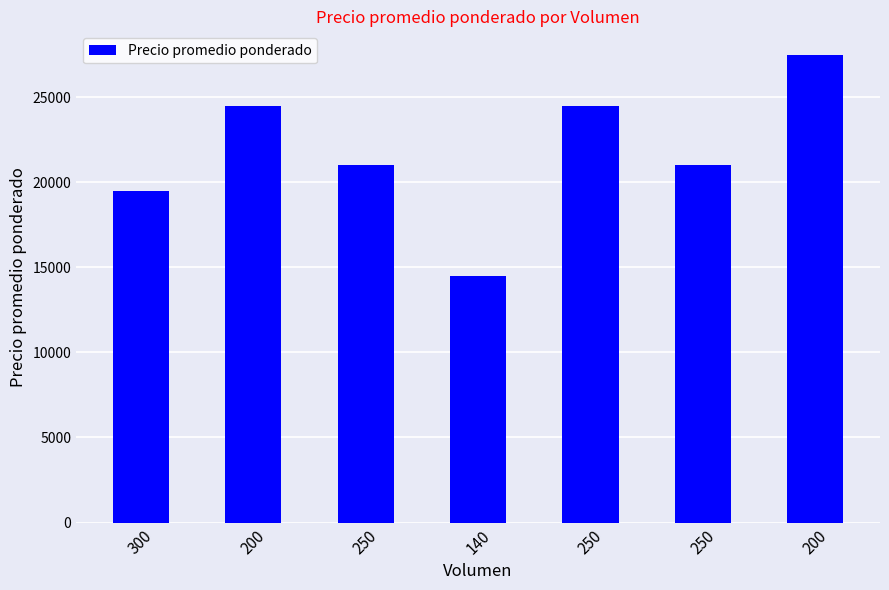

Which category has the highest value across all series?

200